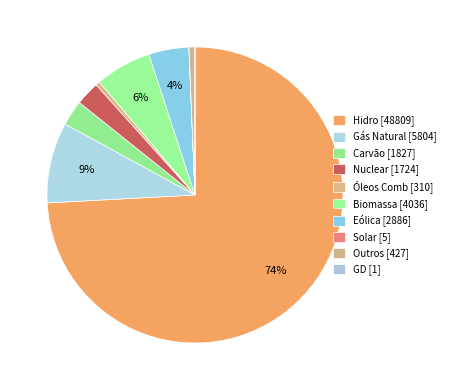

To the nearest percent, what is the average slice percentage?

10%